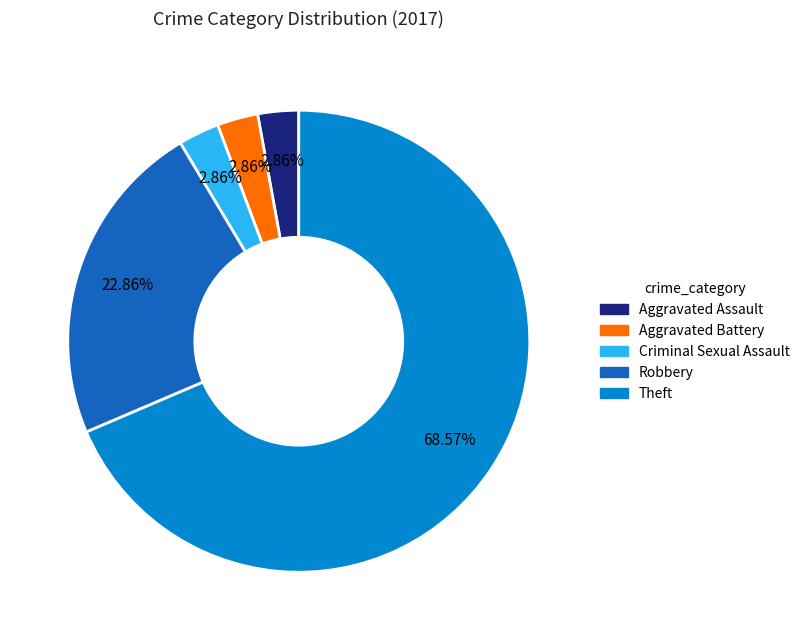

Which category accounts for the majority?

Theft